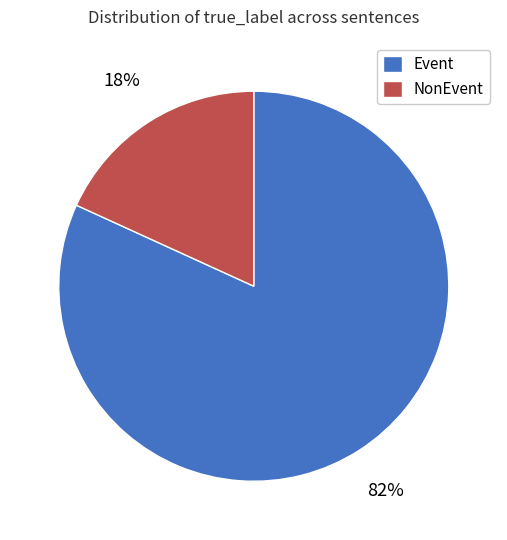

To the nearest percent, what is the average slice percentage?

50%